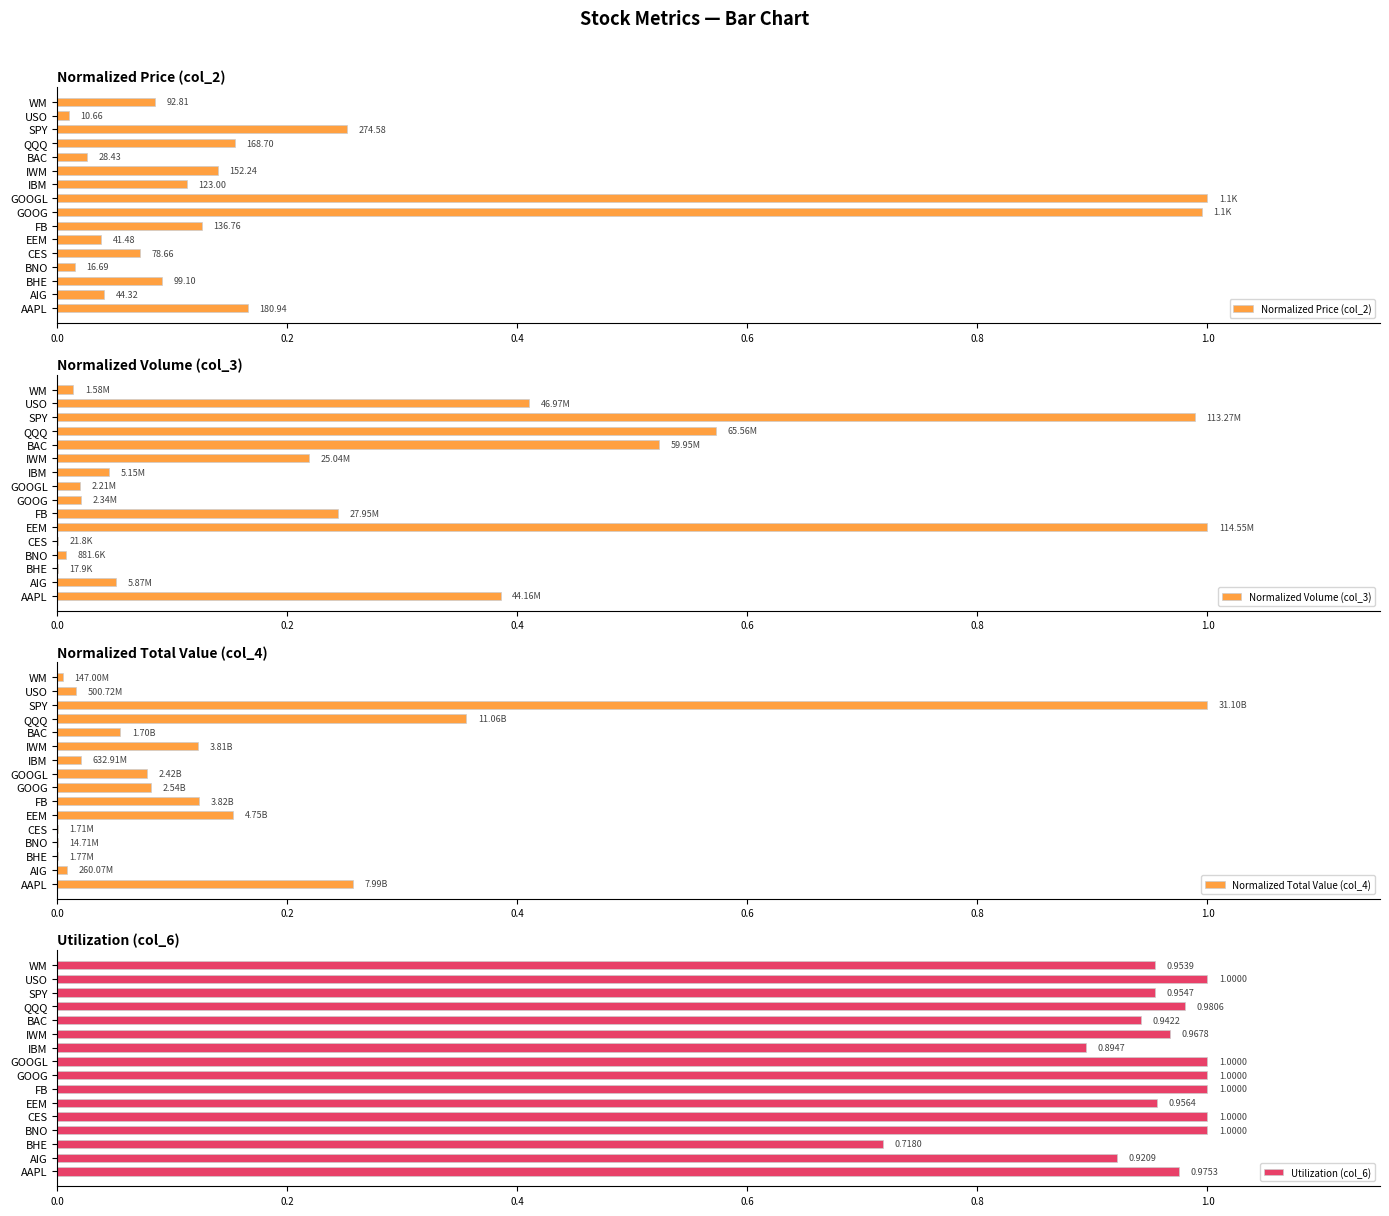

Reading left to right, list all the values displayed in this chart.

Normalized Price (col_2): 0.2	0.0	0.1	0.0	0.1	0.0	0.1	1.0	1.0	0.1	0.1	0.0	0.2	0.3	0.0	0.1
Normalized Volume (col_3): 0.4	0.1	0.0	0.0	0.0	1.0	0.2	0.0	0.0	0.0	0.2	0.5	0.6	1.0	0.4	0.0
Normalized Total Value (col_4): 0.3	0.0	0.0	0.0	0.0	0.2	0.1	0.1	0.1	0.0	0.1	0.1	0.4	1.0	0.0	0.0
Utilization (col_6): 1.0	0.9	0.7	1.0	1.0	1.0	1.0	1.0	1.0	0.9	1.0	0.9	1.0	1.0	1.0	1.0